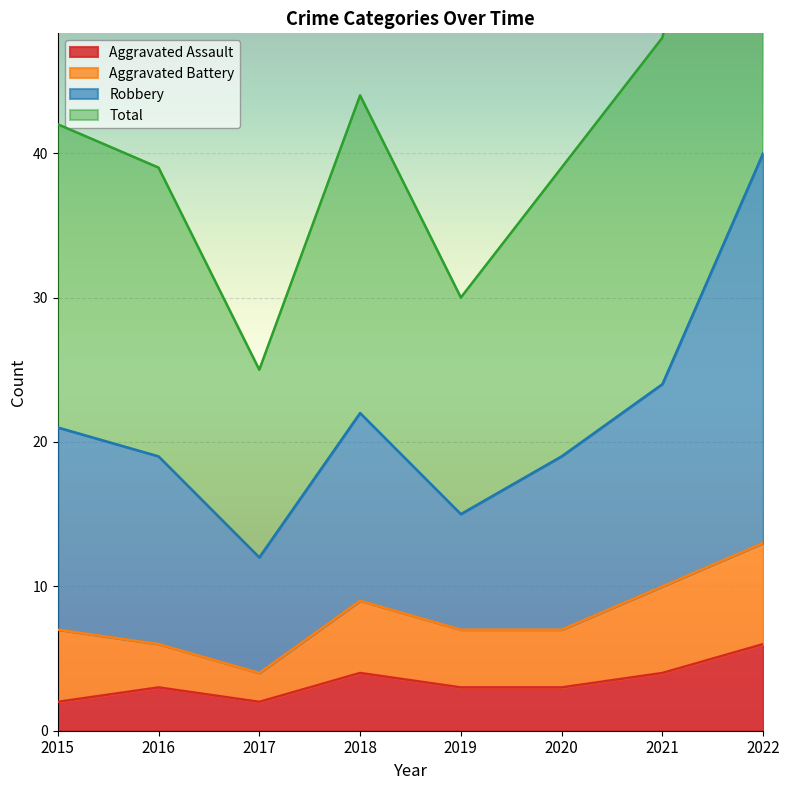

At how many categories does at least one series exceed 29?

7